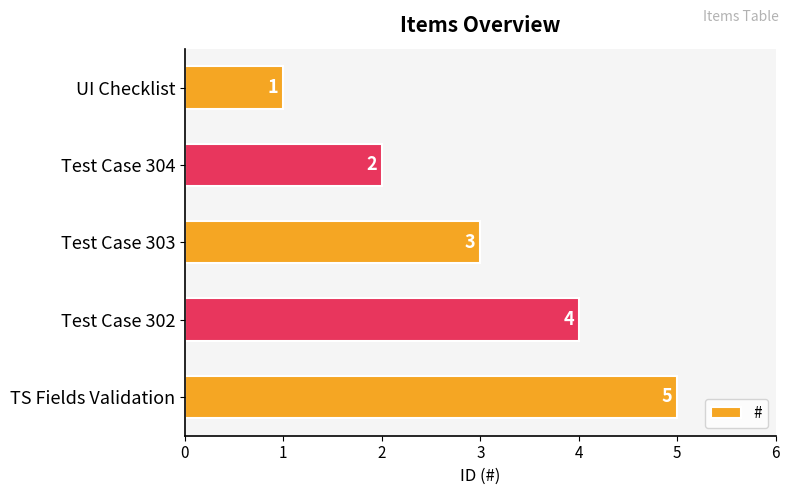

How many bars are there in total?

5